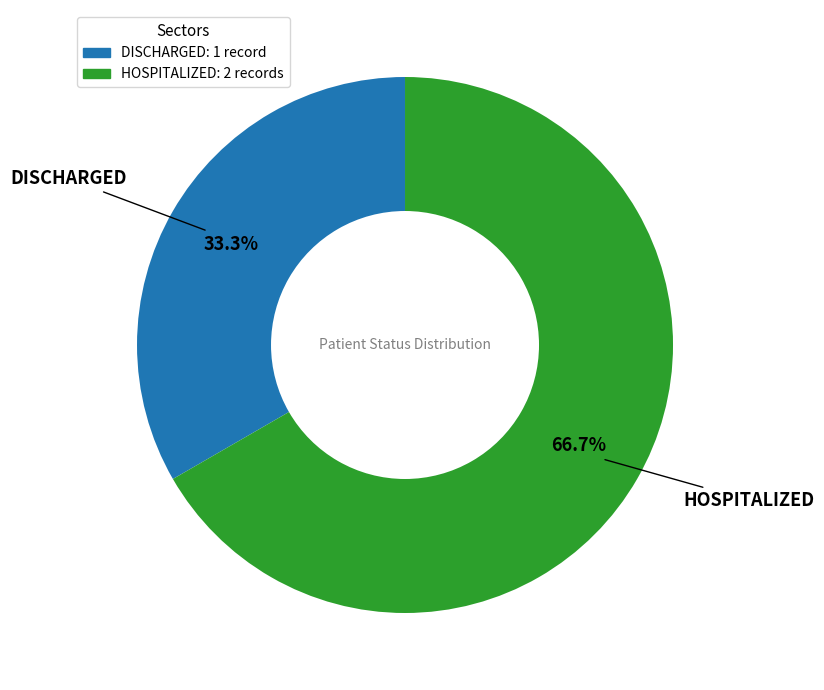

Which has a higher value, HOSPITALIZED or DISCHARGED?

HOSPITALIZED